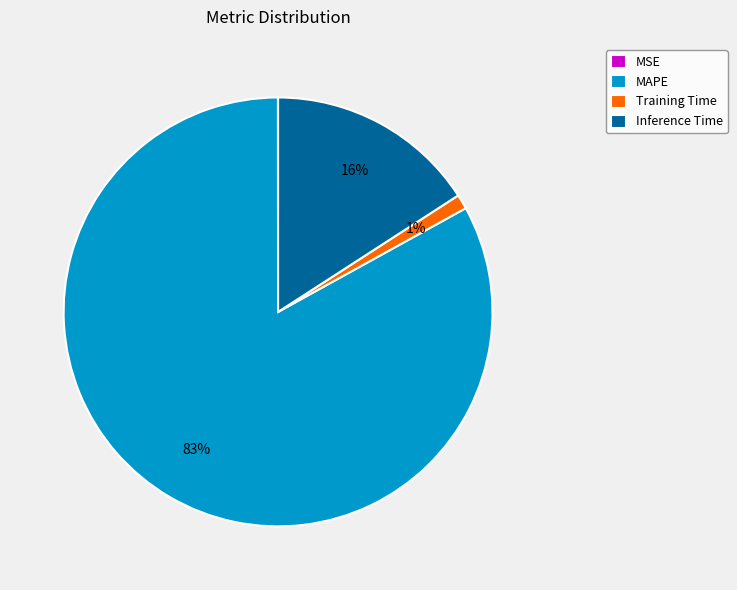

Which slice is the largest?

MAPE